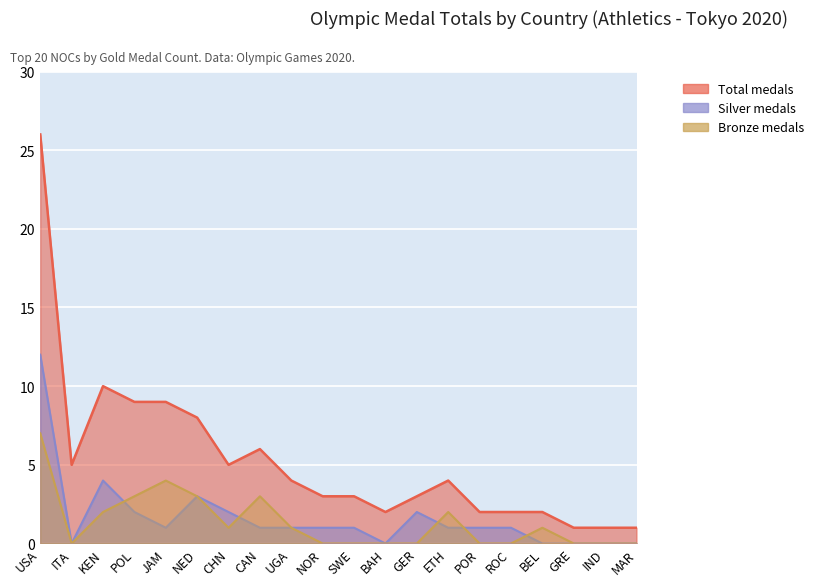

The value of Silver at BEL is 0. True or false?

True